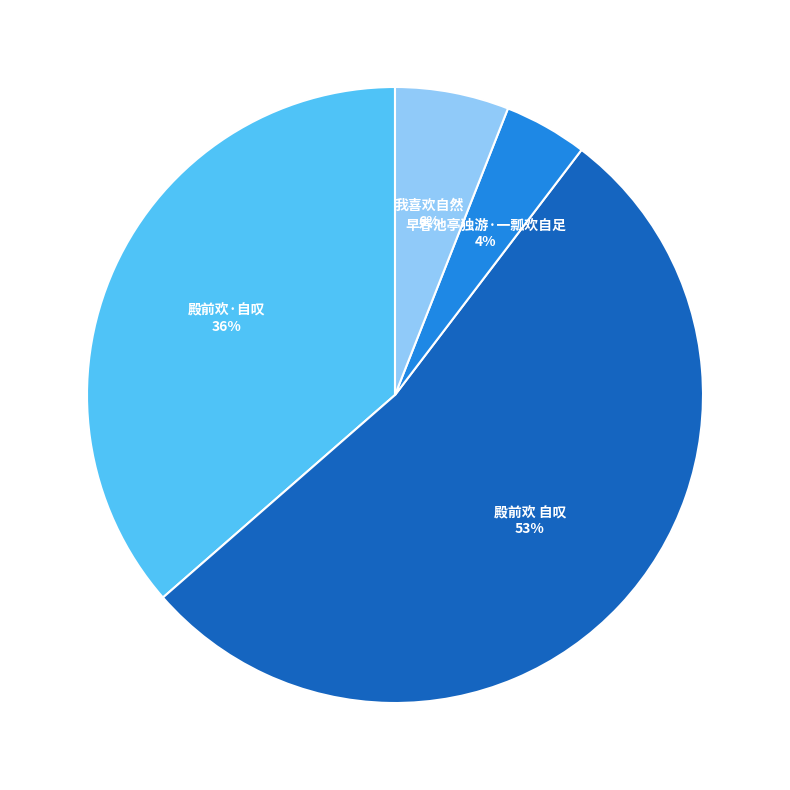

True or false: 我喜欢自然 accounts for 1% of the total.

False